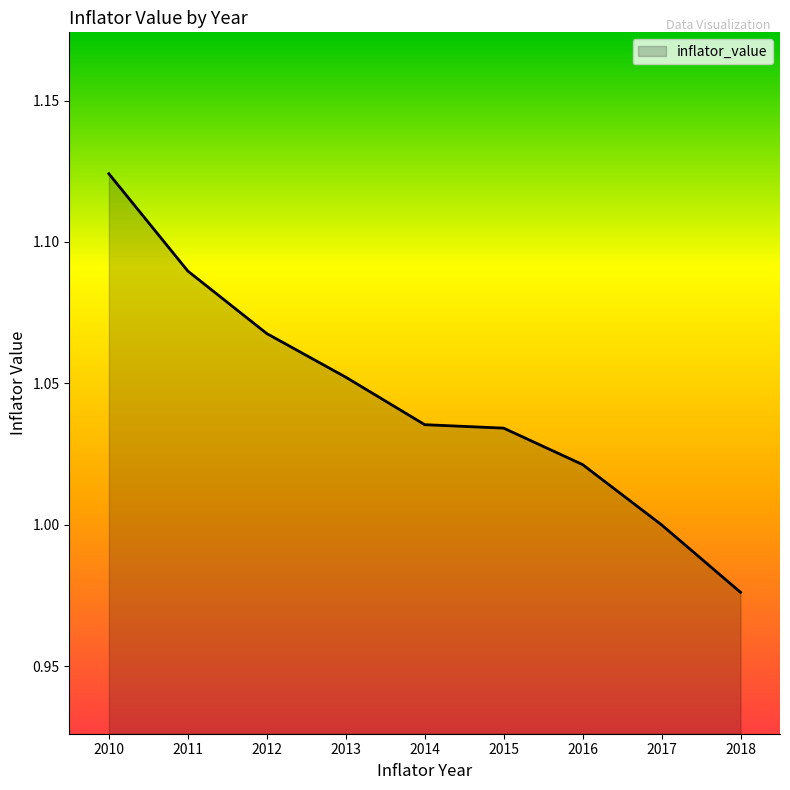

Is it true that the value at 2016 is 1.0?

True